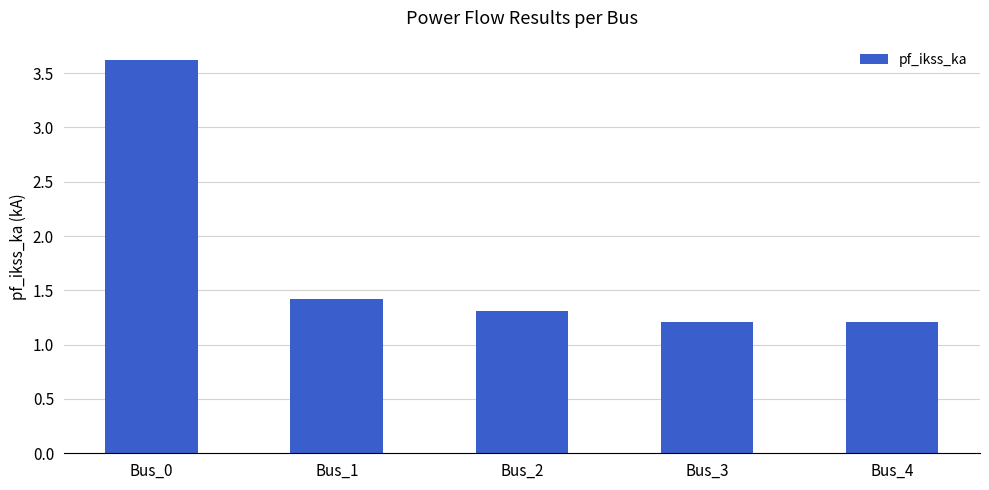

What is the value of the 2nd bar from the left?

1.4